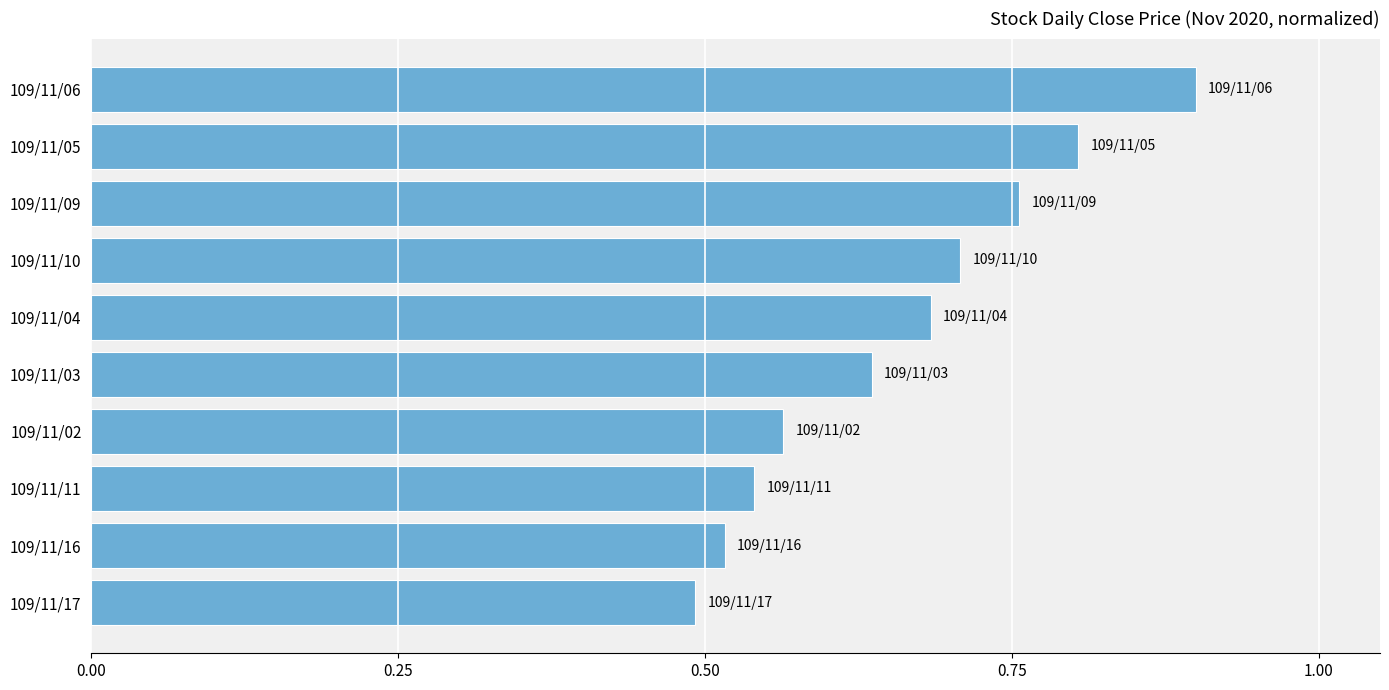

The value at 109/11/05 is 0.8. True or false?

True